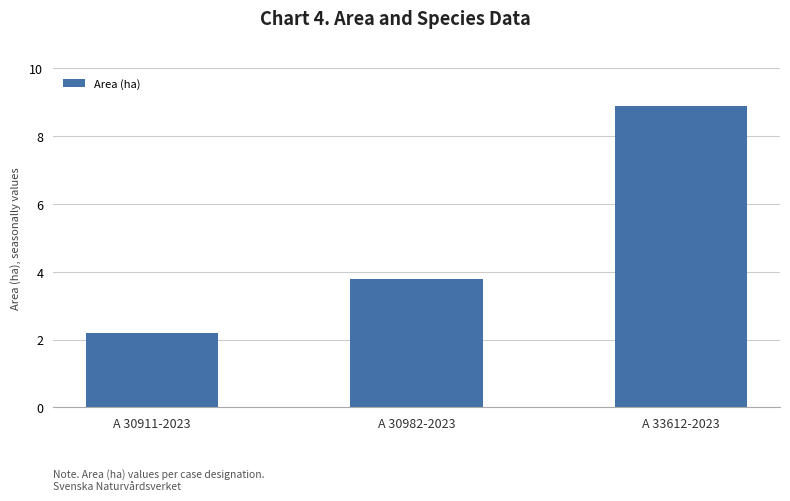

What is the label of the 1st bar from the left?

A 30911-2023